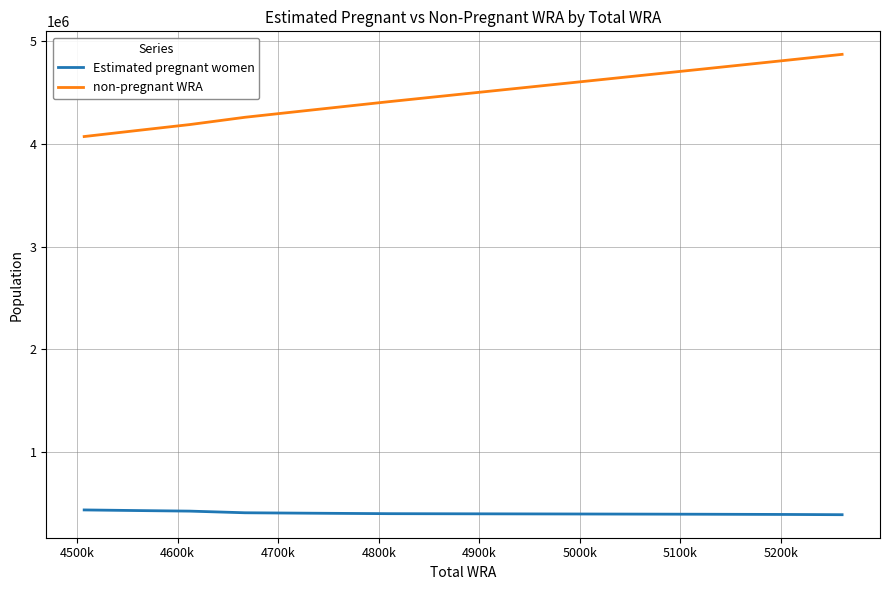

List the series in order of their peak value, lowest first.

Estimated pregnant women, non-pregnant WRA